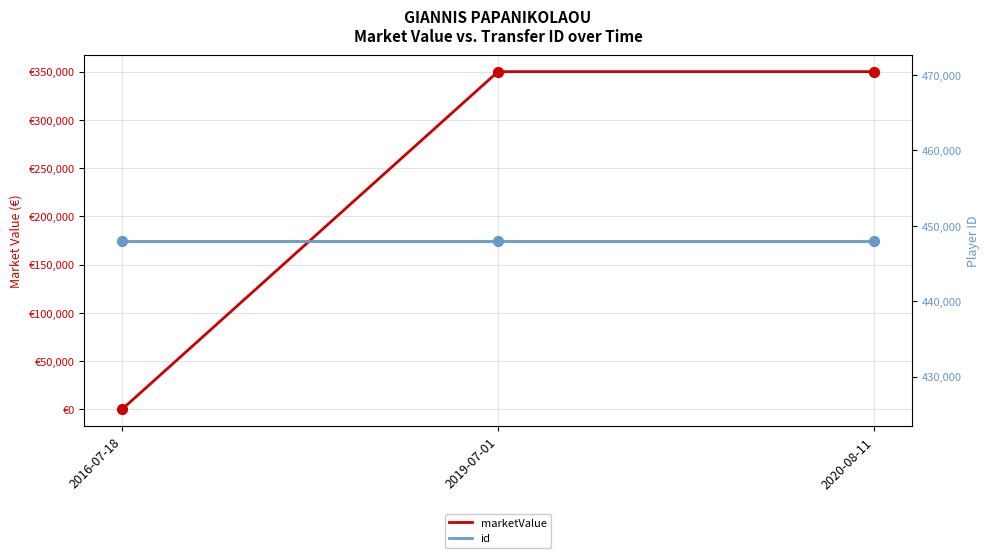

At which category is the sum across all series the highest?

2019-07-01